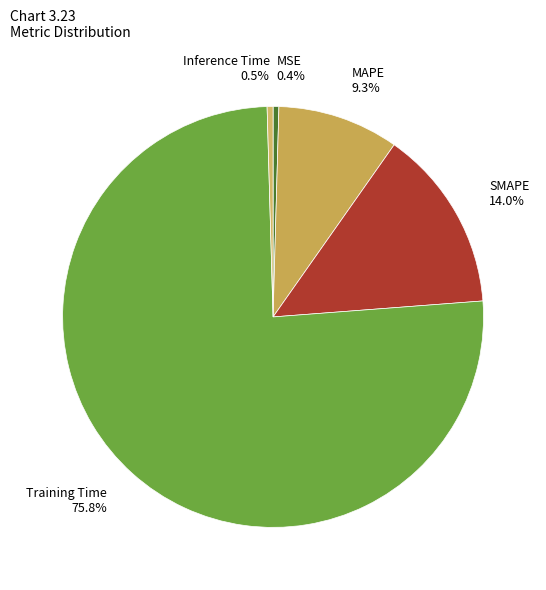

To the nearest percent, what is the difference between the largest and smallest slice percentages?

75%